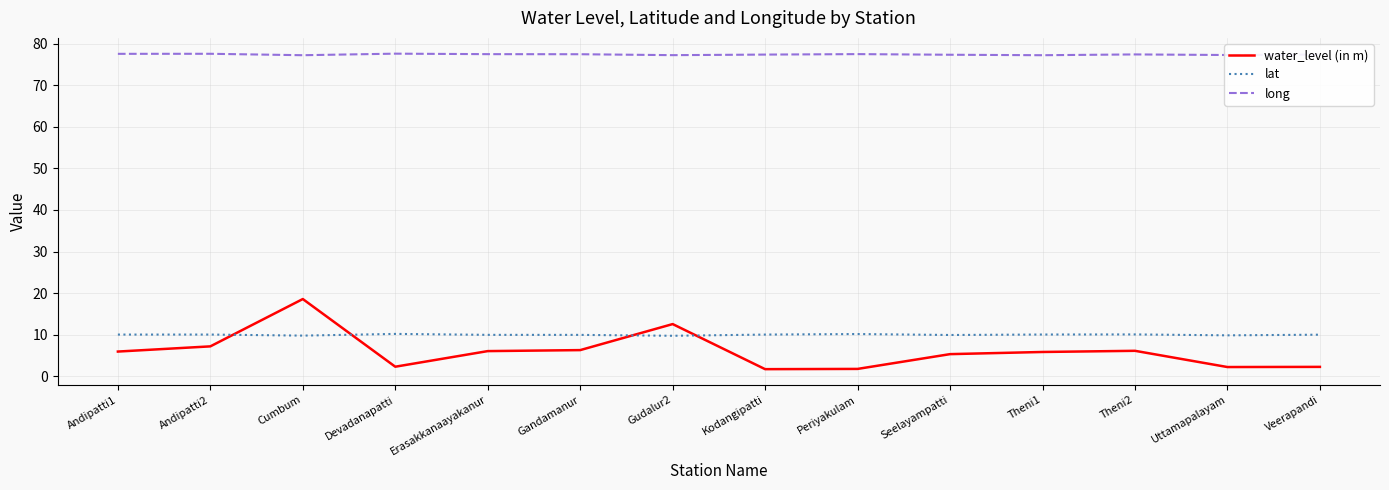

Which series has the largest range (max minus min)?

water_level (in m)